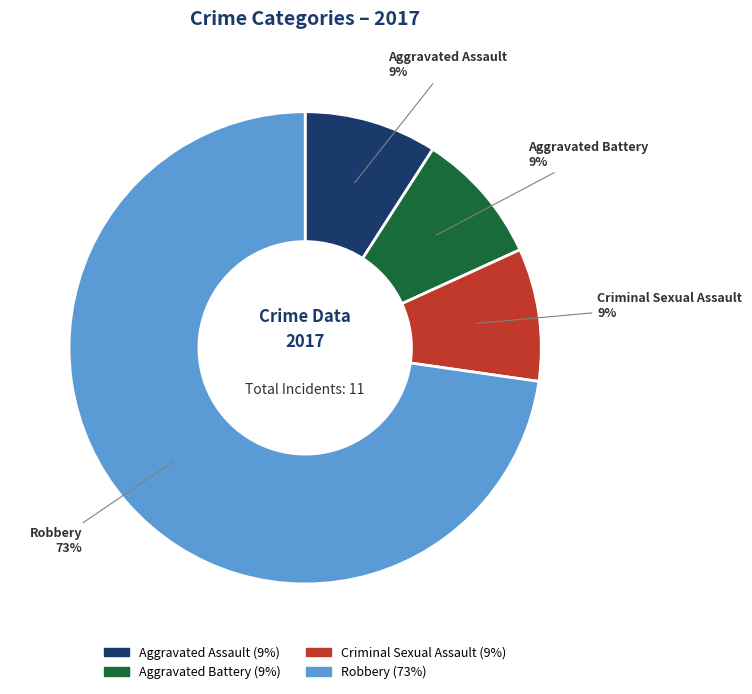

Is there any slice that represents more than half of the pie?

Yes